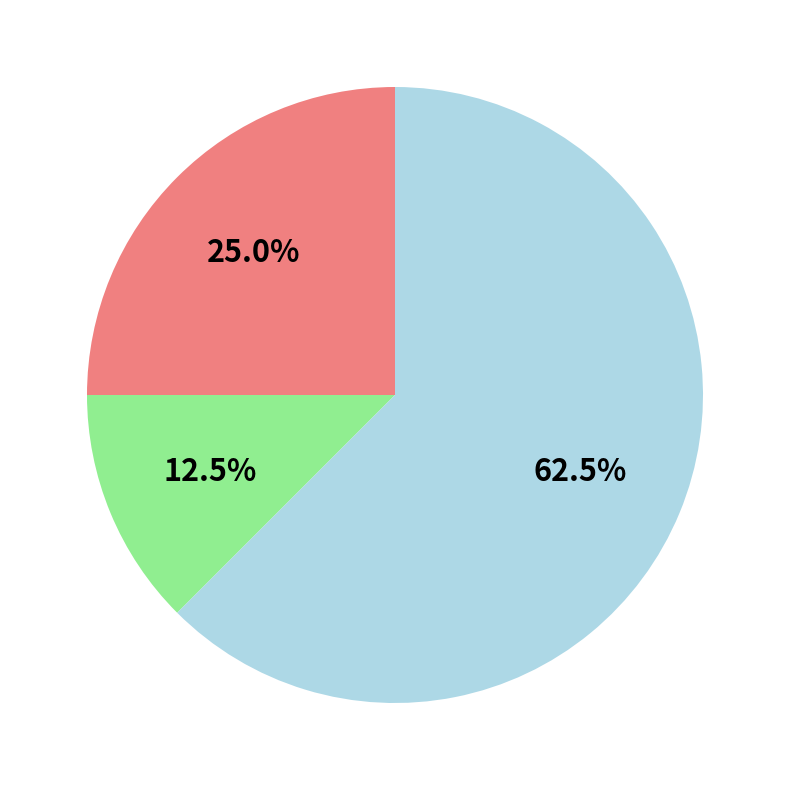

Is there any slice that represents more than half of the pie?

Yes